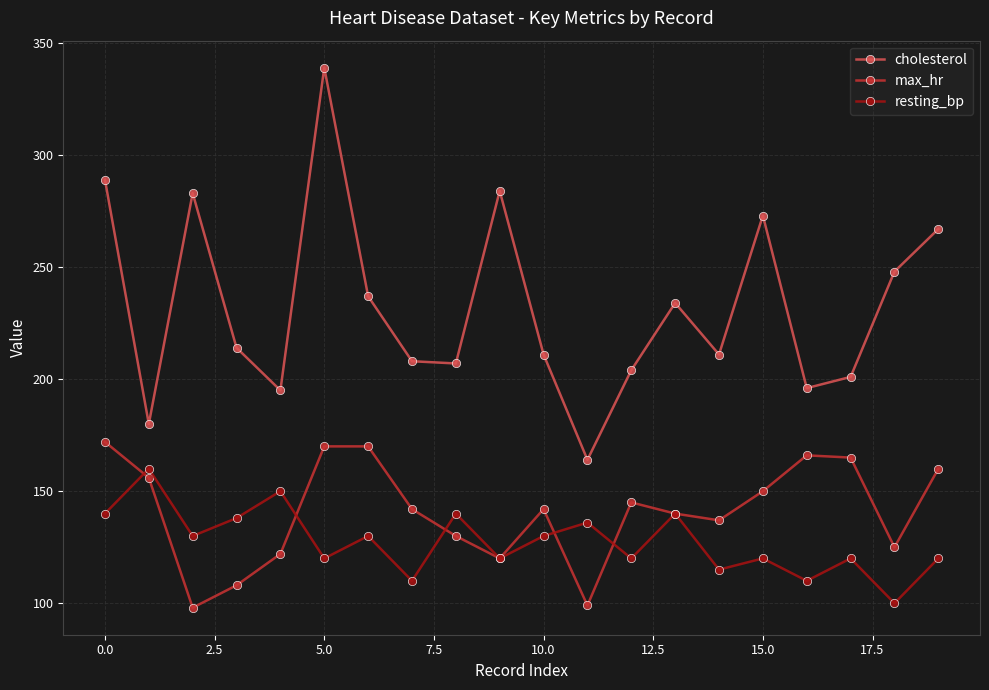

True or false: max_hr and cholesterol intersect in this chart.

False